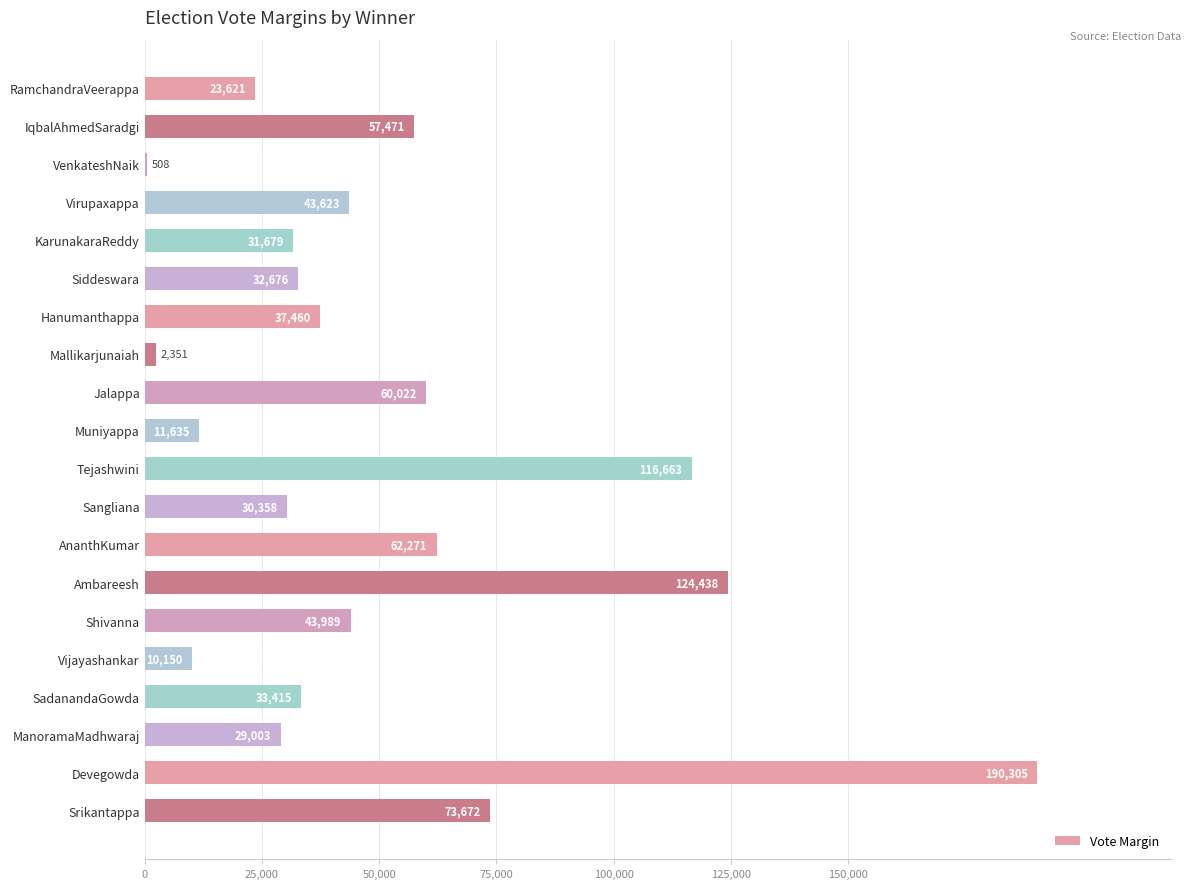

True or false: the data shows 11635 at Muniyappa.

True